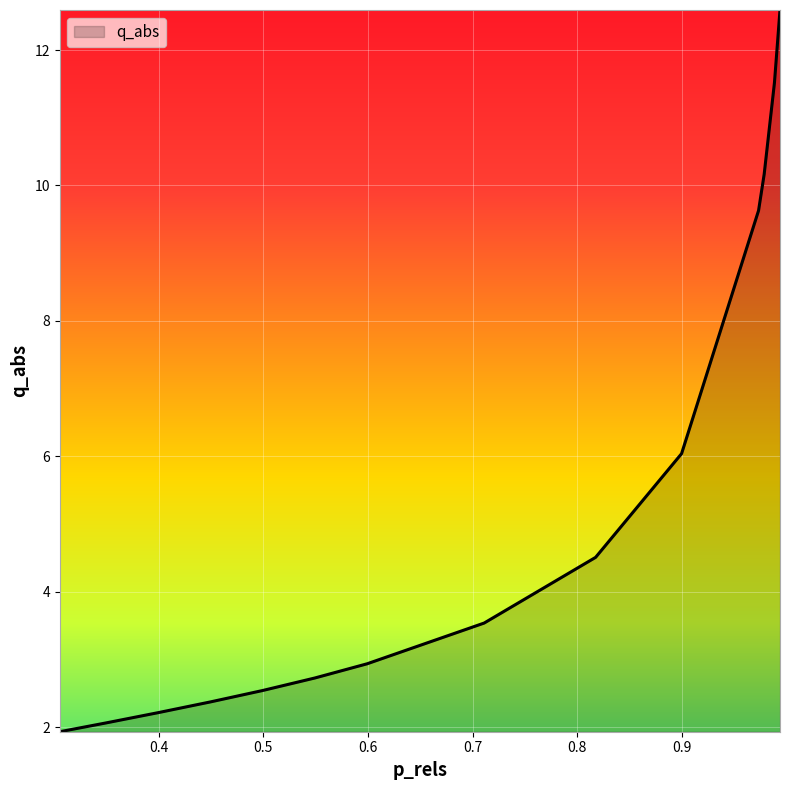

Does the chart display data point markers on the line(s)?

No